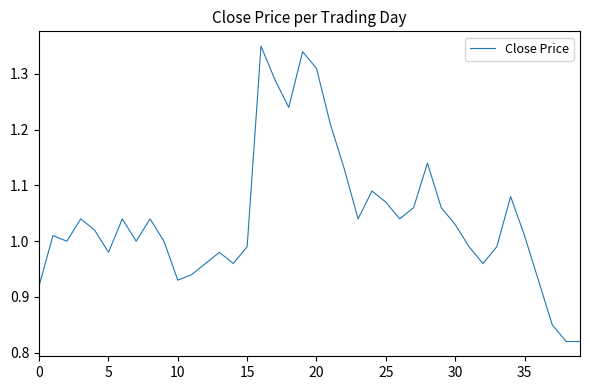

How many points are lower than both their immediate neighbors (excluding endpoints)?

9